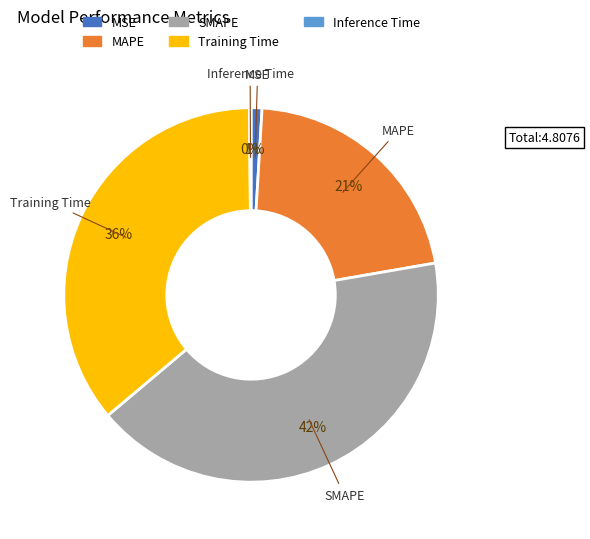

Which category has the biggest portion of the pie?

SMAPE